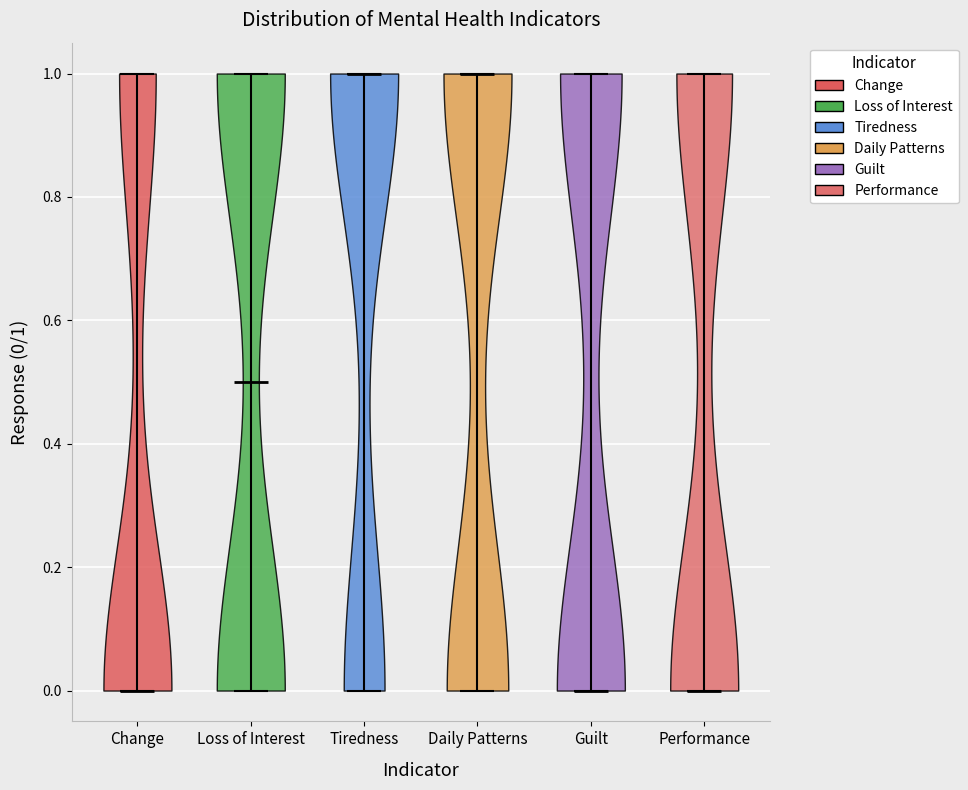

Where does the median line of the violin for Daily Patterns sit on the y-axis? The values are not printed on the chart, so give them approximately, as read against the axis.

1.0